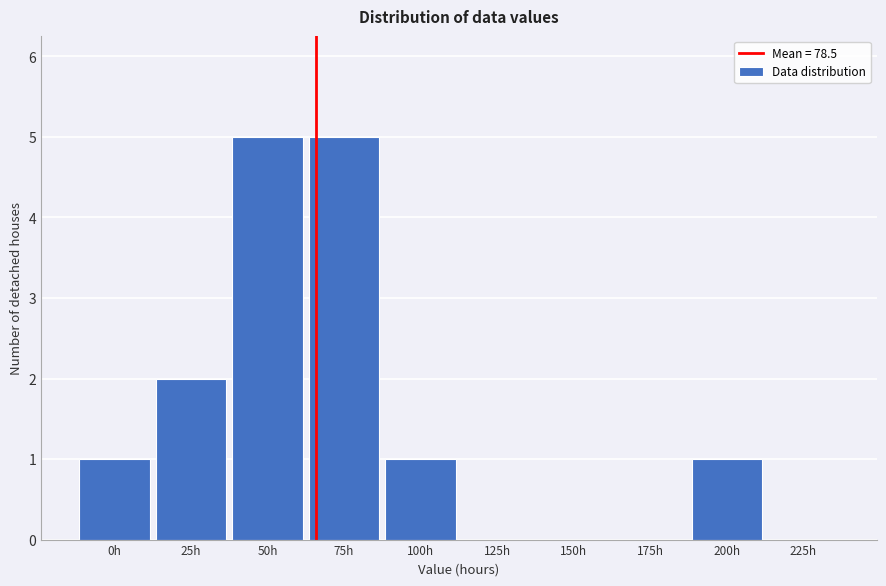

Reading left to right, extract all data points from this chart.

0h=1	25h=2	50h=5	75h=5	100h=1	125h=0	150h=0	175h=0	200h=1	225h=0